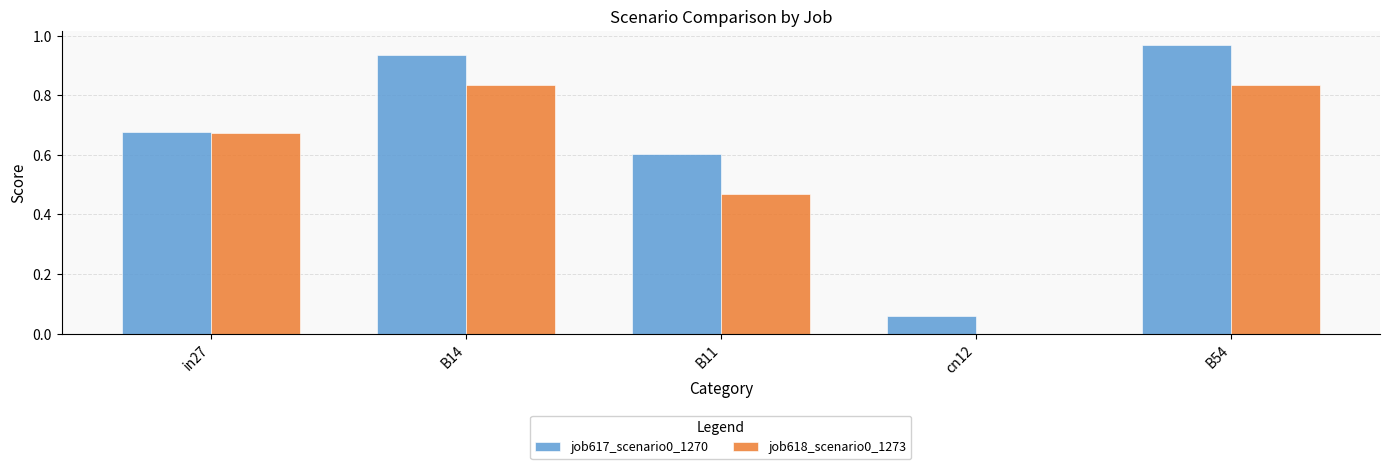

Which series changed the most between cn12 and B54?

job617_scenario0_1270